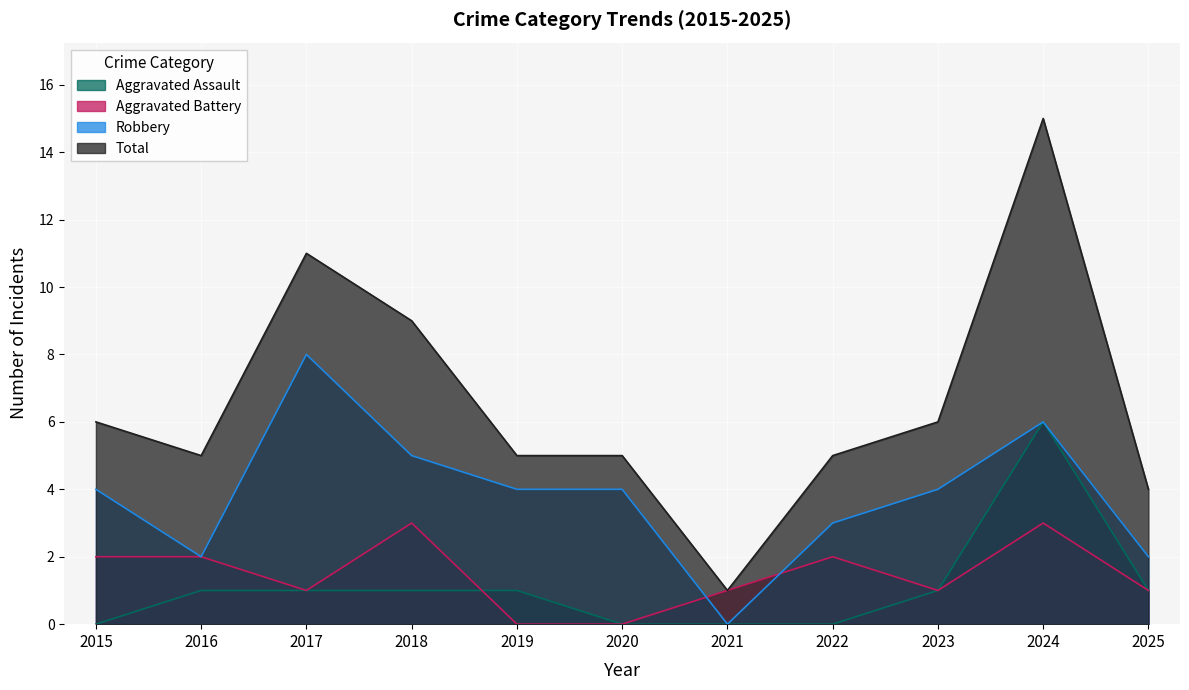

Between which two adjacent categories do Robbery and Aggravated Battery first intersect?

2020 and 2021